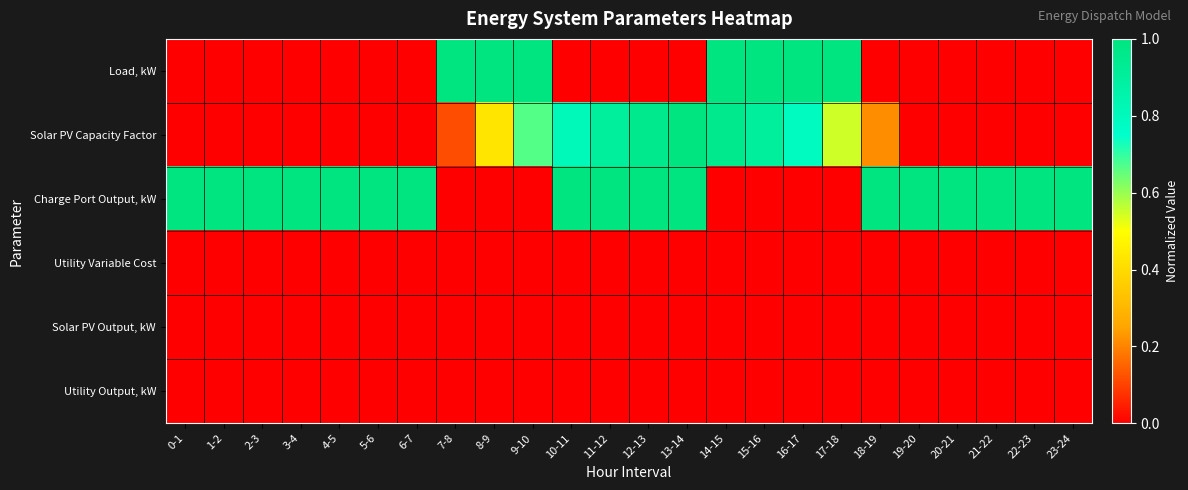

Reading left to right, what are all the values shown in this chart?

Load, kW: 0-1=0.0	1-2=0.0	2-3=0.0	3-4=0.0	4-5=0.0	5-6=0.0	6-7=0.0	7-8=1.0	8-9=1.0	9-10=1.0	10-11=0.0	11-12=0.0	12-13=0.0	13-14=0.0	14-15=1.0	15-16=1.0	16-17=1.0	17-18=1.0	18-19=0.0	19-20=0.0	20-21=0.0	21-22=0.0	22-23=0.0	23-24=0.0
Solar PV Capacity Factor: 0-1=0.0	1-2=0.0	2-3=0.0	3-4=0.0	4-5=0.0	5-6=0.0	6-7=0.0	7-8=0.1	8-9=0.4	9-10=0.7	10-11=0.8	11-12=0.9	12-13=1.0	13-14=1.0	14-15=1.0	15-16=0.9	16-17=0.8	17-18=0.5	18-19=0.2	19-20=0.0	20-21=0.0	21-22=0.0	22-23=0.0	23-24=0.0
Charge Port Output, kW: 0-1=1.0	1-2=1.0	2-3=1.0	3-4=1.0	4-5=1.0	5-6=1.0	6-7=1.0	7-8=0.0	8-9=0.0	9-10=0.0	10-11=1.0	11-12=1.0	12-13=1.0	13-14=1.0	14-15=0.0	15-16=0.0	16-17=0.0	17-18=0.0	18-19=1.0	19-20=1.0	20-21=1.0	21-22=1.0	22-23=1.0	23-24=1.0
Utility Variable Cost: 0-1=0.0	1-2=0.0	2-3=0.0	3-4=0.0	4-5=0.0	5-6=0.0	6-7=0.0	7-8=0.0	8-9=0.0	9-10=0.0	10-11=0.0	11-12=0.0	12-13=0.0	13-14=0.0	14-15=0.0	15-16=0.0	16-17=0.0	17-18=0.0	18-19=0.0	19-20=0.0	20-21=0.0	21-22=0.0	22-23=0.0	23-24=0.0
Solar PV Output, kW: 0-1=0.0	1-2=0.0	2-3=0.0	3-4=0.0	4-5=0.0	5-6=0.0	6-7=0.0	7-8=0.0	8-9=0.0	9-10=0.0	10-11=0.0	11-12=0.0	12-13=0.0	13-14=0.0	14-15=0.0	15-16=0.0	16-17=0.0	17-18=0.0	18-19=0.0	19-20=0.0	20-21=0.0	21-22=0.0	22-23=0.0	23-24=0.0
Utility Output, kW: 0-1=0.0	1-2=0.0	2-3=0.0	3-4=0.0	4-5=0.0	5-6=0.0	6-7=0.0	7-8=0.0	8-9=0.0	9-10=0.0	10-11=0.0	11-12=0.0	12-13=0.0	13-14=0.0	14-15=0.0	15-16=0.0	16-17=0.0	17-18=0.0	18-19=0.0	19-20=0.0	20-21=0.0	21-22=0.0	22-23=0.0	23-24=0.0